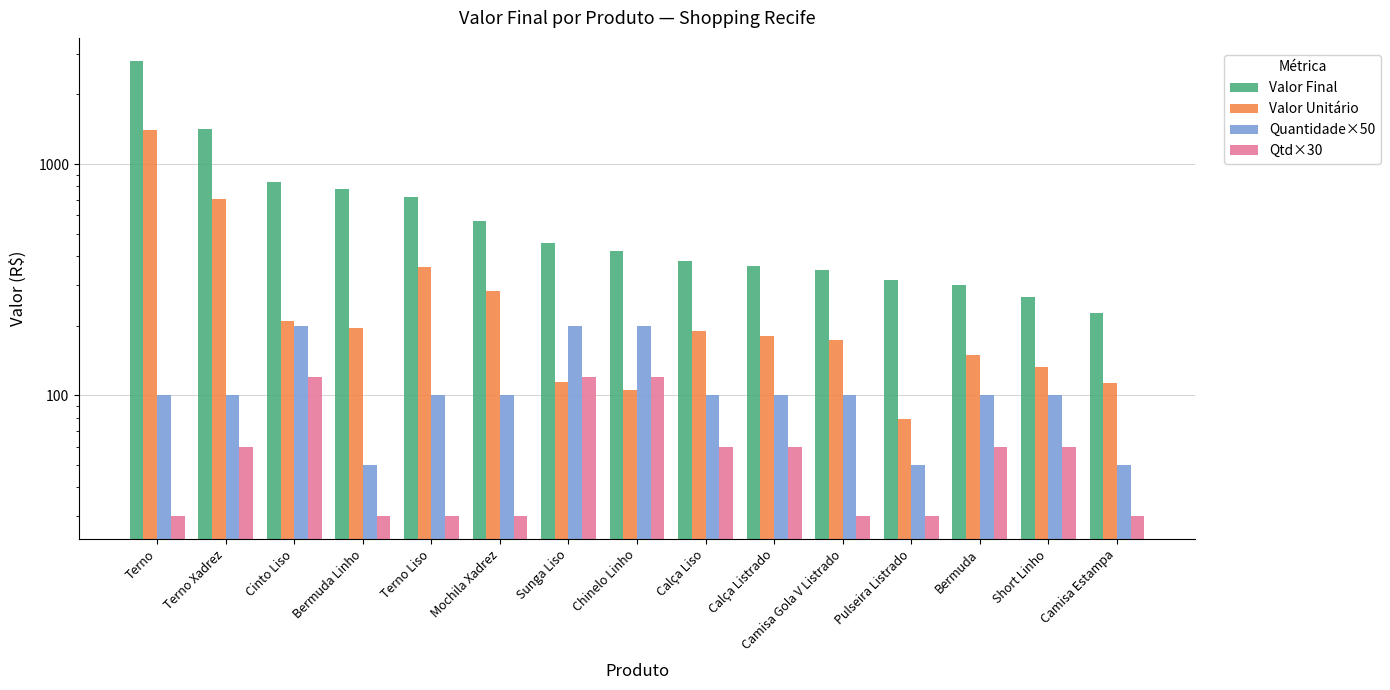

What is the sum of all Valor Final values?

10194